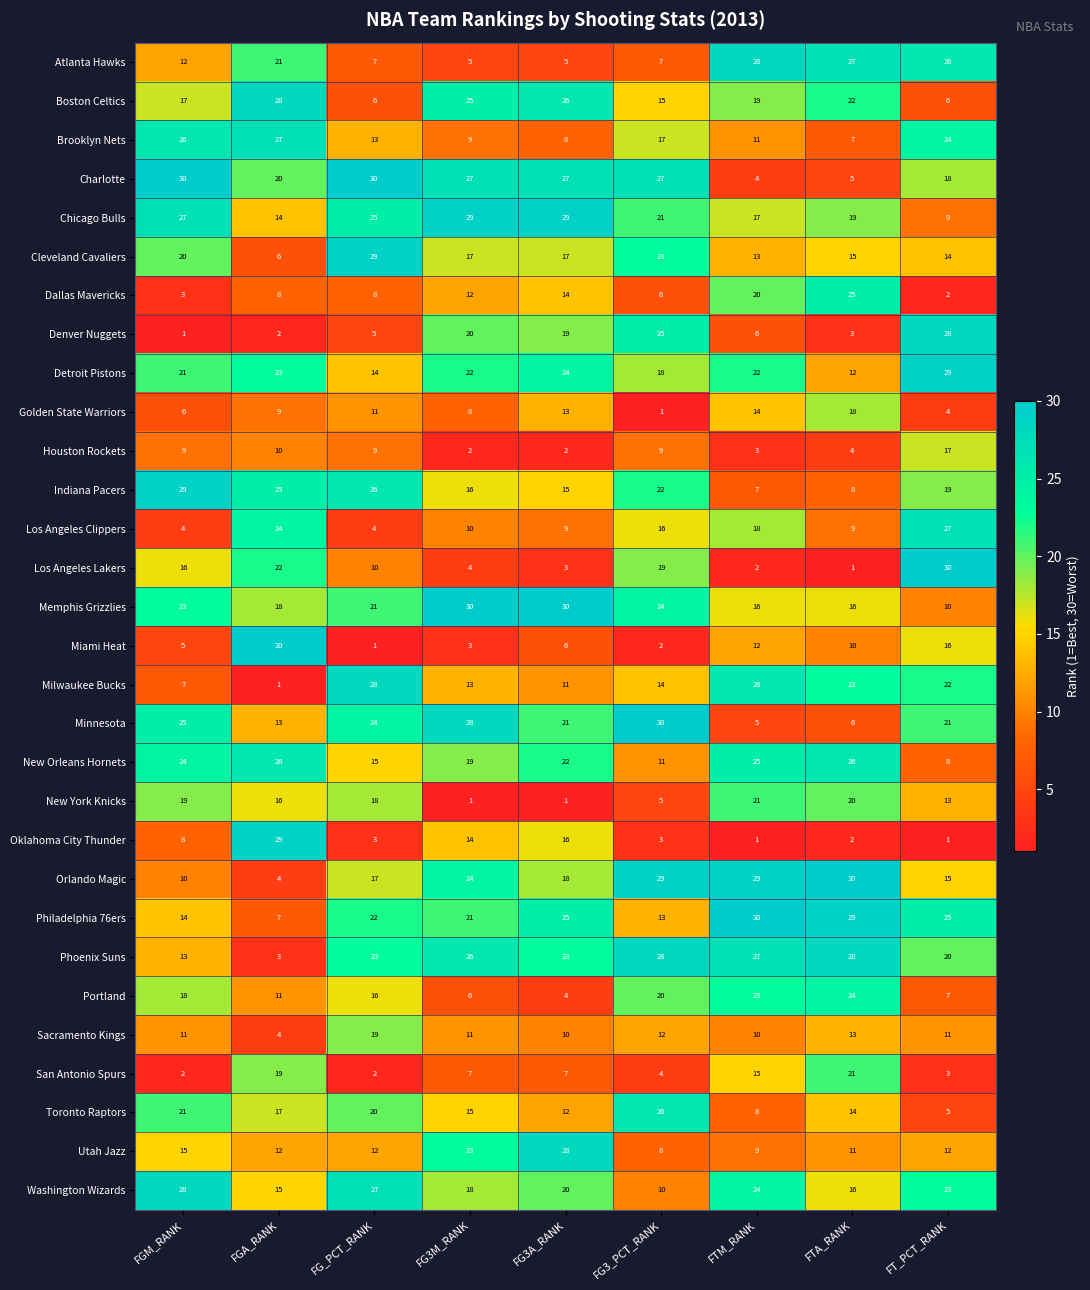

Where does the Denver Nuggets series first go above 6?

FG3M_RANK